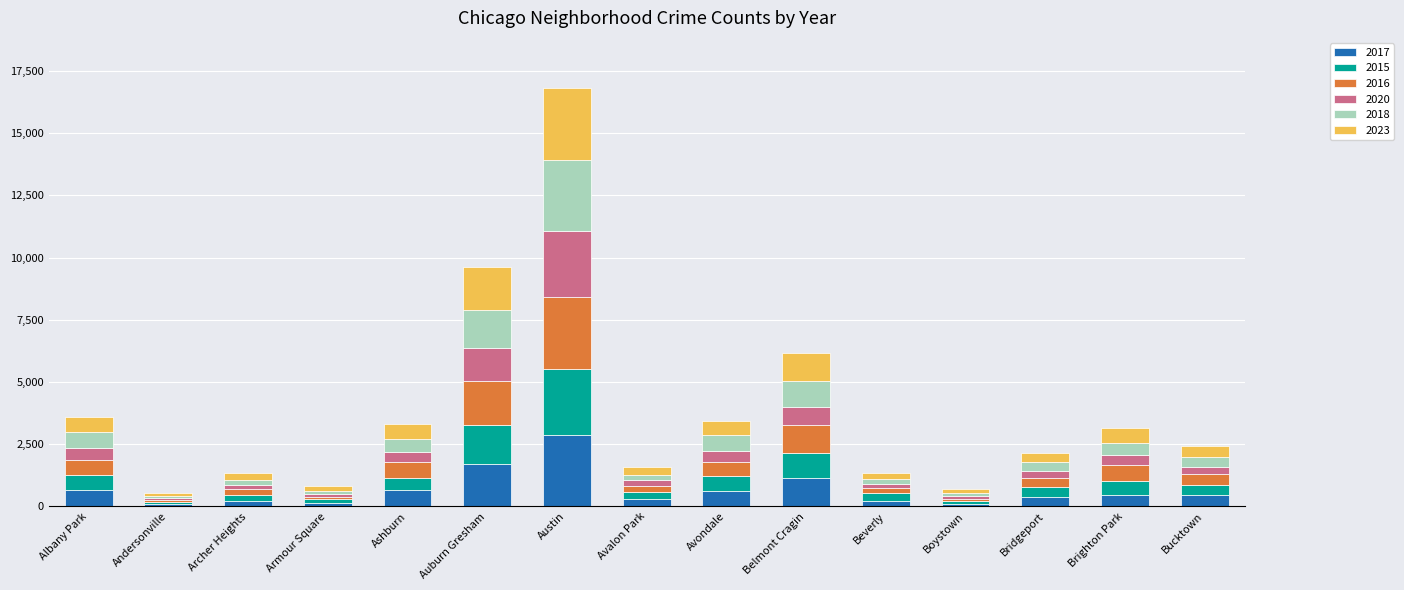

What are all the series names shown in the legend?

2017, 2015, 2016, 2020, 2018, 2023